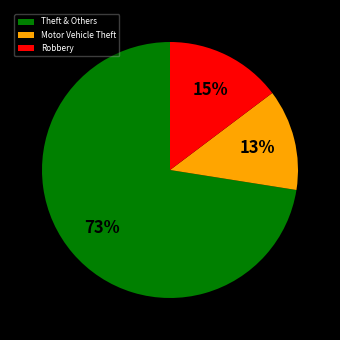

To the nearest percent, what is the difference between the Robbery and Motor Vehicle Theft slice percentages?

2%